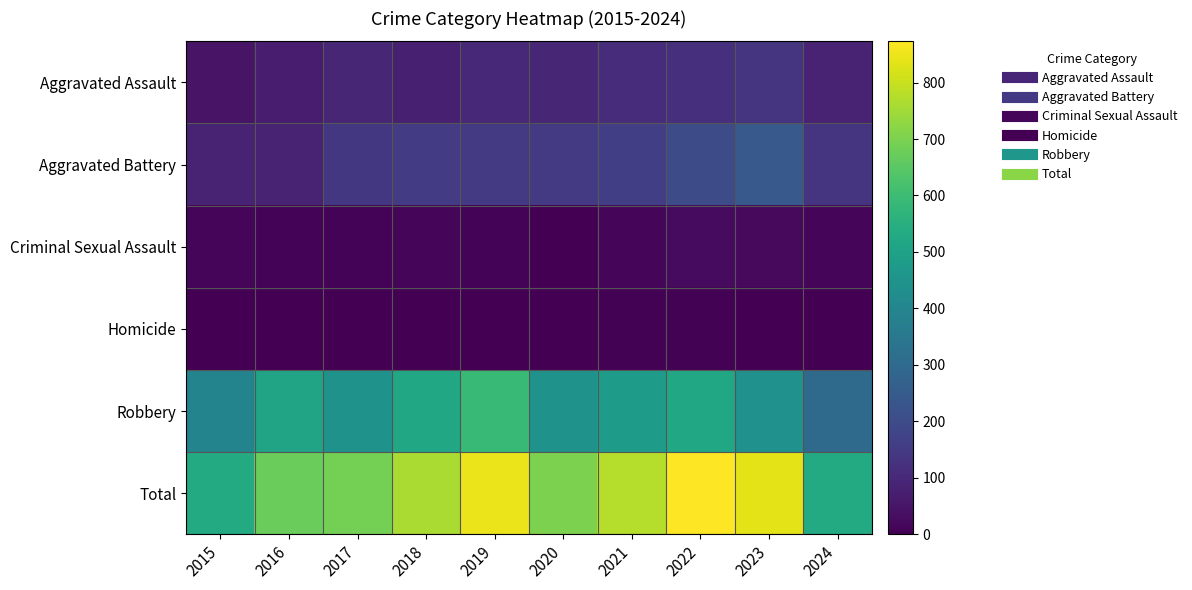

Reading left to right, transcribe all the data shown in this chart.

Aggravated Assault: 2015=46	2016=71	2017=95	2018=77	2019=98	2020=94	2021=110	2022=121	2023=130	2024=83
Aggravated Battery: 2015=82	2016=82	2017=142	2018=152	2019=148	2020=150	2021=163	2022=202	2023=244	2024=132
Criminal Sexual Assault: 2015=12	2016=8	2017=8	2018=11	2019=8	2020=3	2021=14	2022=24	2023=22	2024=14
Homicide: 2015=0	2016=1	2017=1	2018=1	2019=2	2020=3	2021=4	2022=5	2023=2	2024=3
Robbery: 2015=395	2016=510	2017=446	2018=520	2019=591	2020=450	2021=484	2022=521	2023=440	2024=303
Total: 2015=535	2016=672	2017=692	2018=761	2019=847	2020=700	2021=775	2022=873	2023=838	2024=535